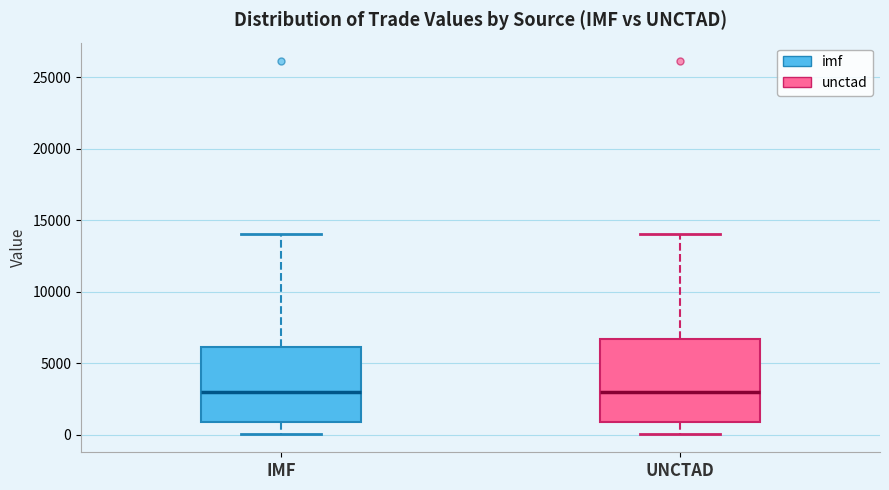

Where does the lower whisker of the box for UNCTAD end on the y-axis? The values are not printed on the chart, so give them approximately, as read against the axis.

0